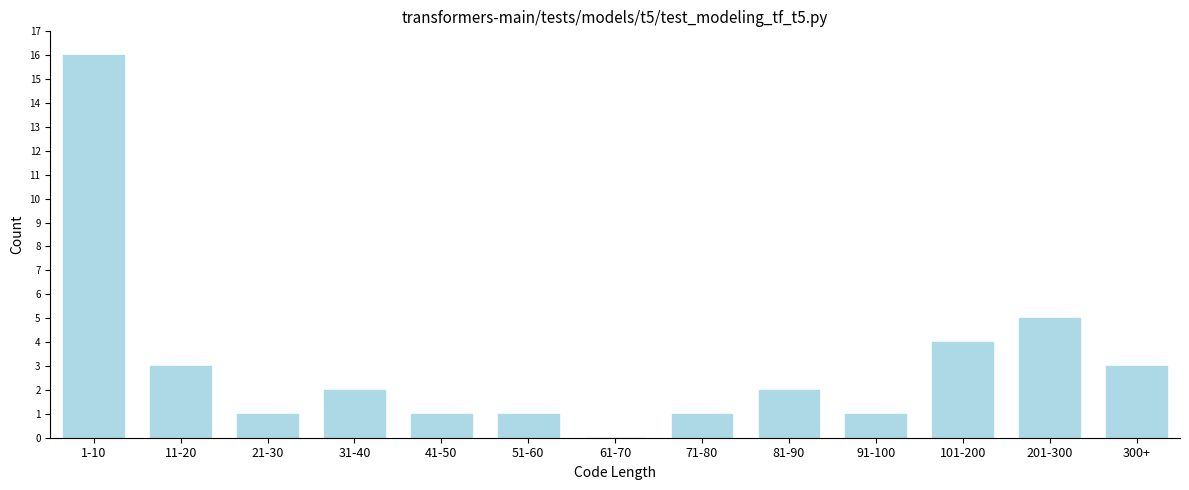

Reading right to left, what are all the values shown in this chart?

300+=3	201-300=5	101-200=4	91-100=1	81-90=2	71-80=1	61-70=0	51-60=1	41-50=1	31-40=2	21-30=1	11-20=3	1-10=16